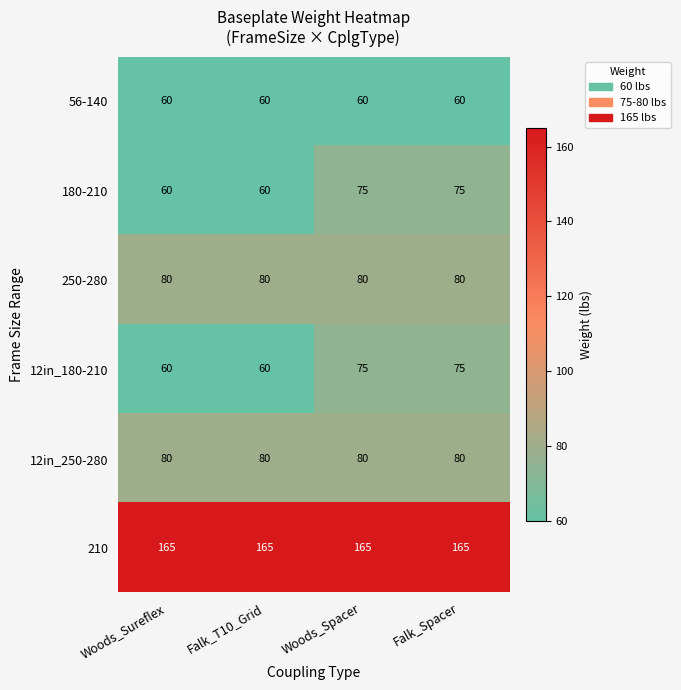

True or false: 250-280 has a value of 132 at Falk_T10_Grid.

False